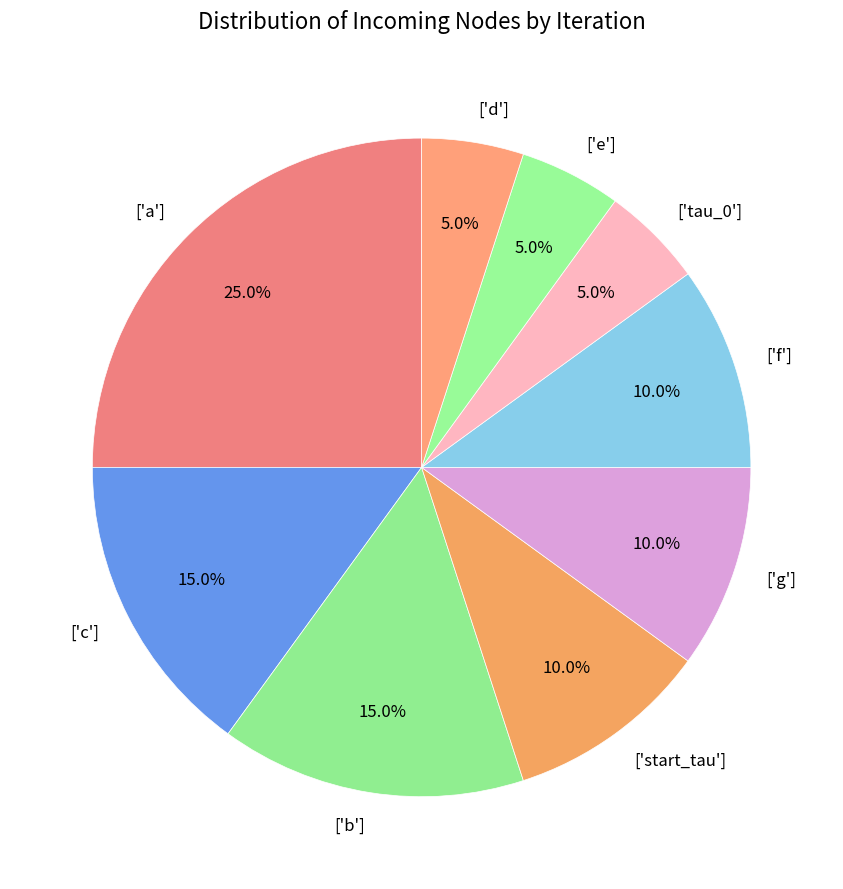

Is it true that ['tau_0'] is 1% of the pie?

False